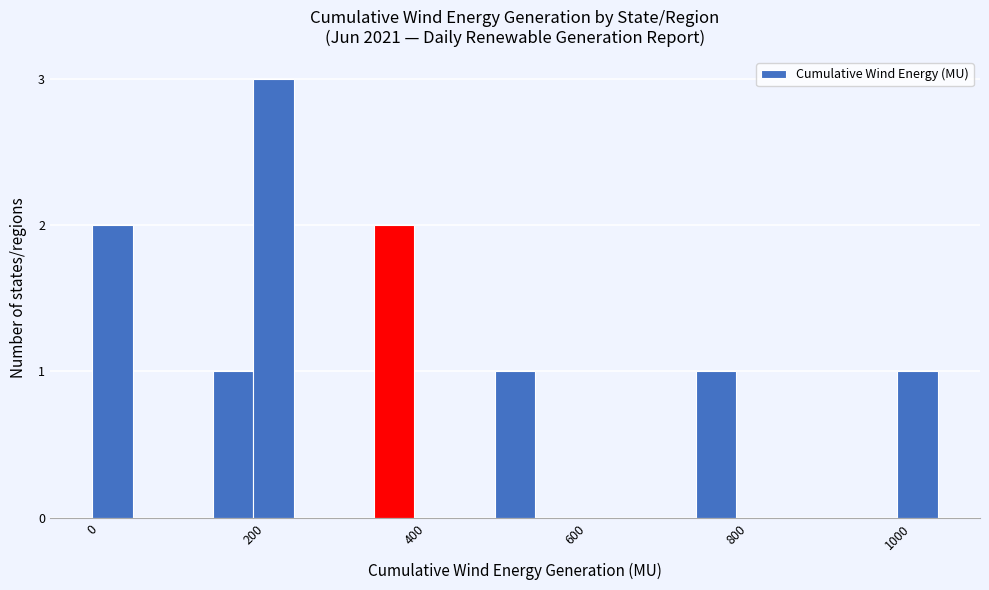

Around what value on the x-axis is the tallest bar? Give the approximate position of its centre, as read against the axis.

220